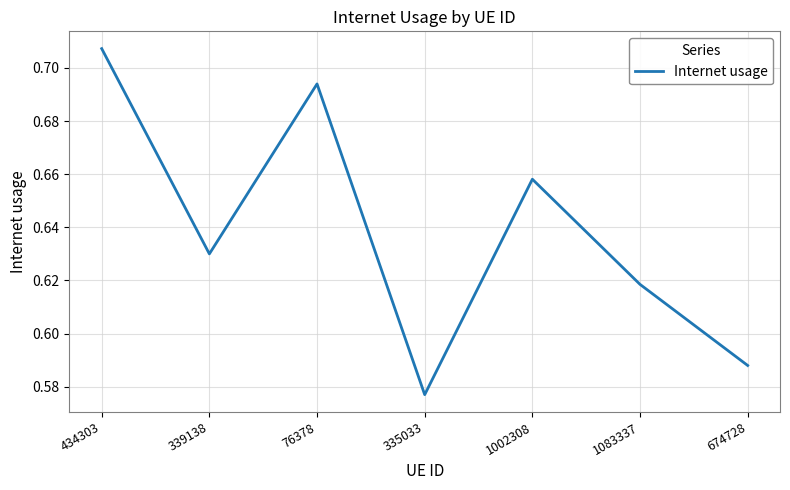

At which category does the data reach its first local peak?

76378